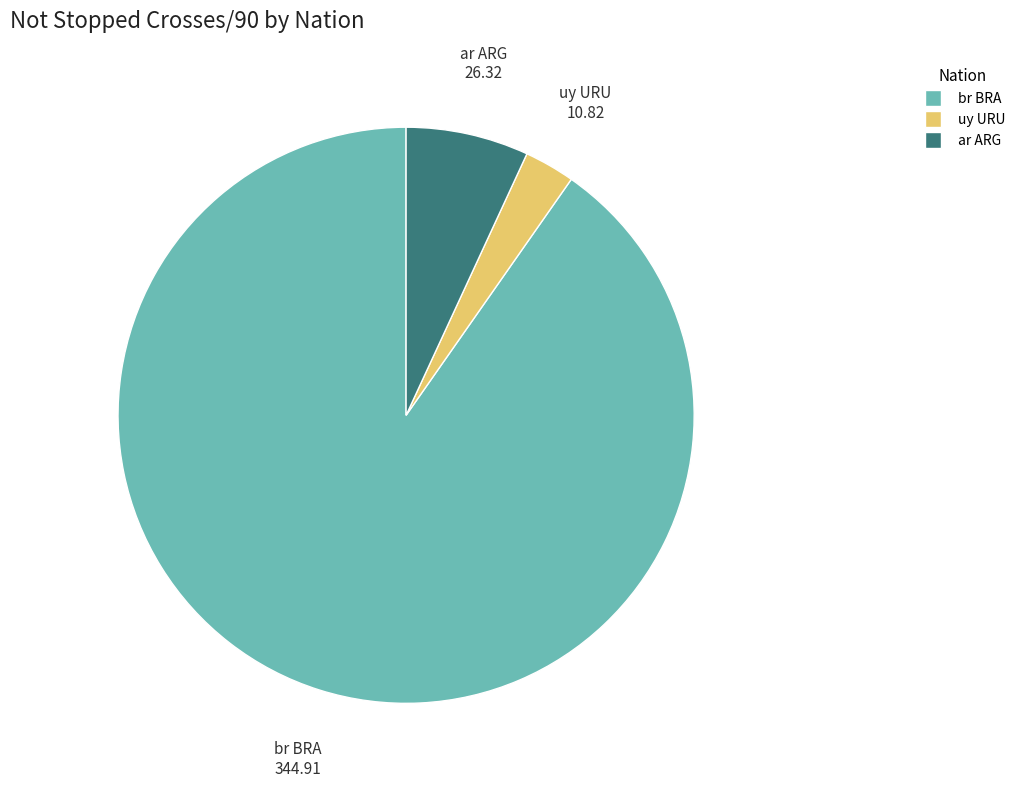

Does any single category account for the majority?

Yes